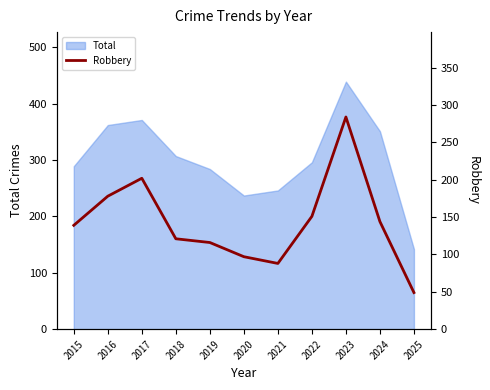

What is the minimum value shown in the chart?

49